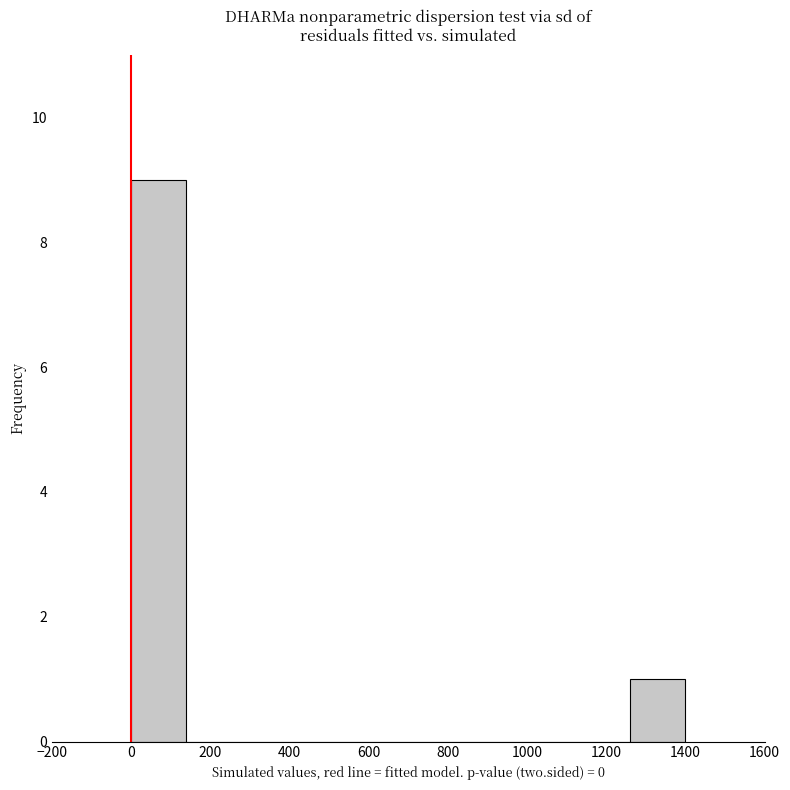

Over which range of the x-axis is the bar tallest?

0 to 140